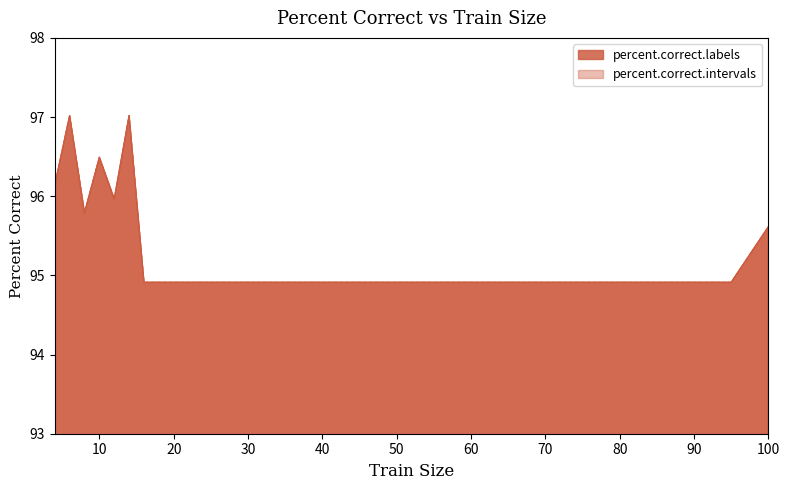

How many interior local peaks does the percent.correct.labels series have?

3